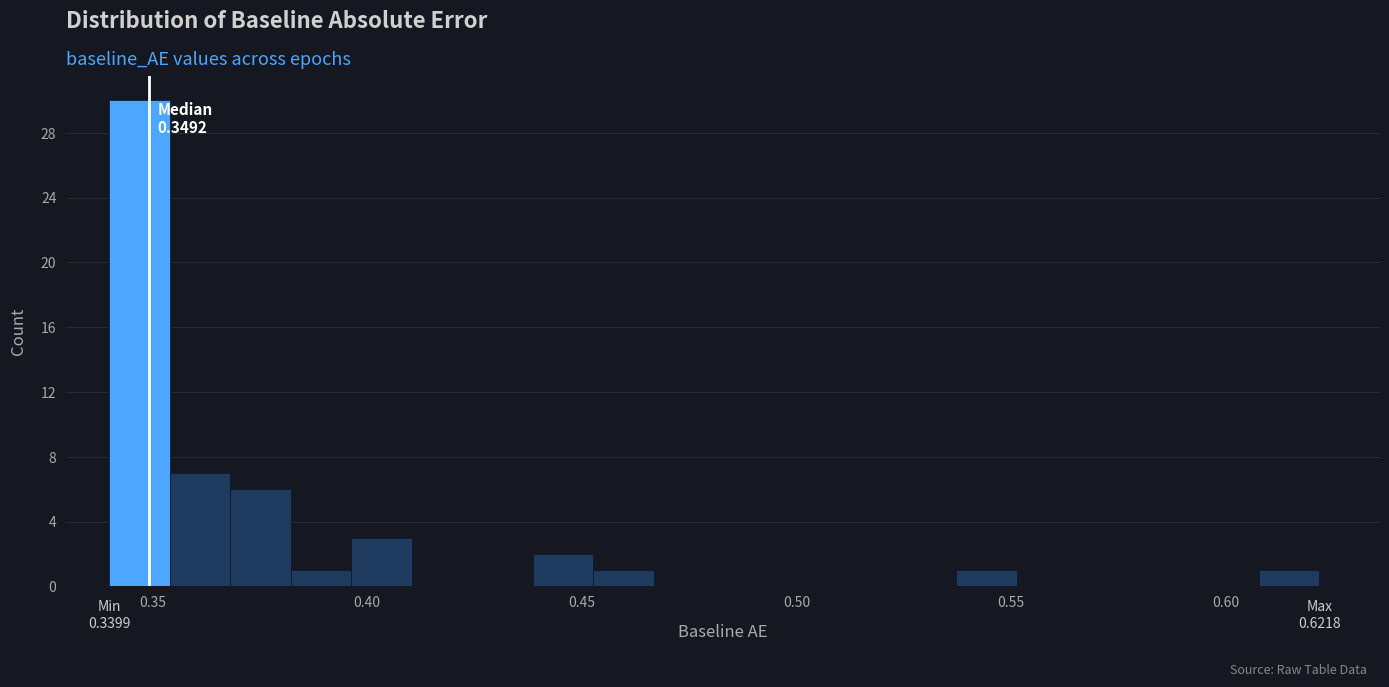

Read against the x-axis, roughly where is the centre of the tallest bar?

0.345